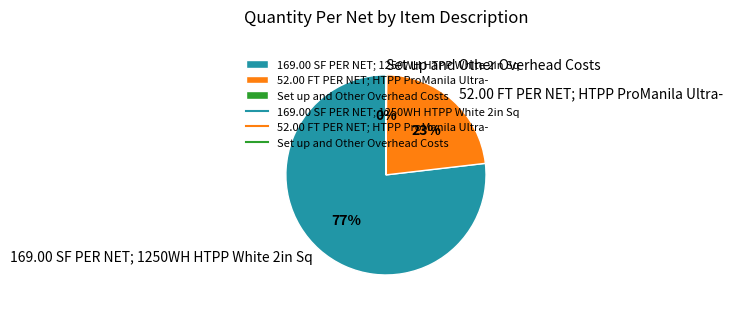

Approximately how many times larger is the value at 169.00 SF PER NET; 1250WH HTPP White 2in Sq compared to 52.00 FT PER NET; HTPP ProManila Ultra-?

3.3